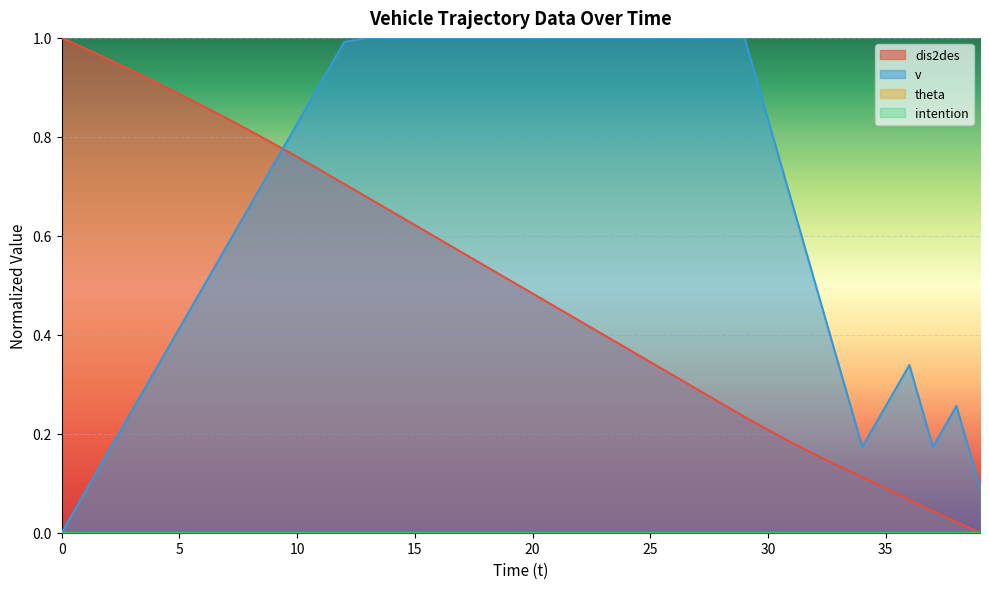

True or false: dis2des has more than 2 points higher than both neighbors.

False